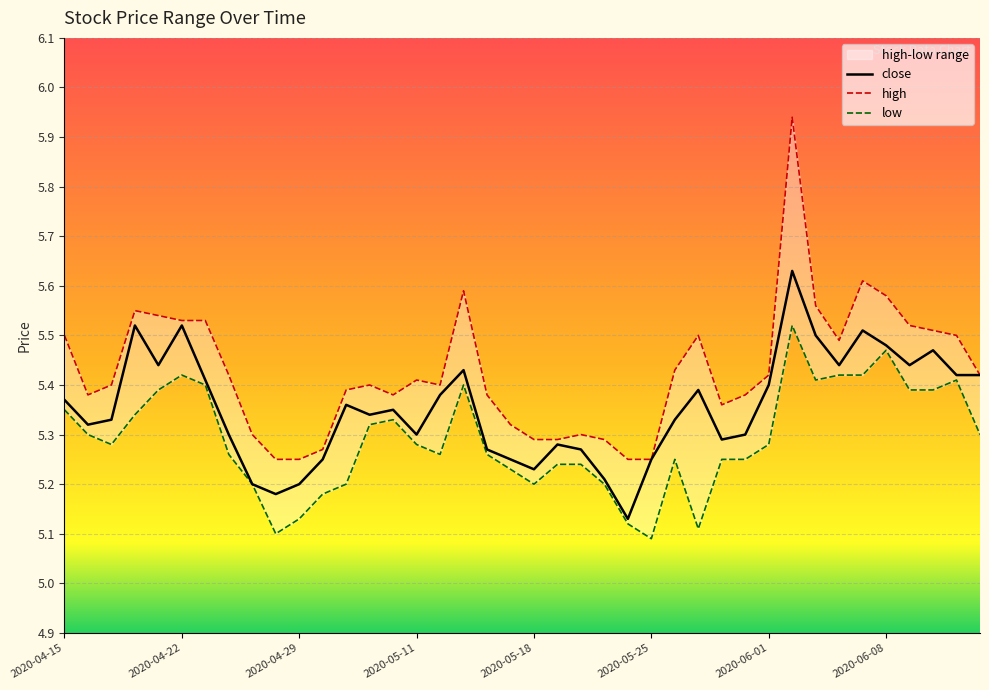

Reading left to right, transcribe all the data shown in this chart.

close: 2020-04-15=5.4	2020-04-16=5.3	2020-04-17=5.3	2020-04-20=5.5	2020-04-21=5.4	2020-04-22=5.5	2020-04-23=5.4	2020-04-24=5.3	2020-04-27=5.2	2020-04-28=5.2	2020-04-29=5.2	2020-04-30=5.2	2020-05-06=5.4	2020-05-07=5.3	2020-05-08=5.3	2020-05-11=5.3	2020-05-12=5.4	2020-05-13=5.4	2020-05-14=5.3	2020-05-15=5.2	2020-05-18=5.2	2020-05-19=5.3	2020-05-20=5.3	2020-05-21=5.2	2020-05-22=5.1	2020-05-25=5.2	2020-05-26=5.3	2020-05-27=5.4	2020-05-28=5.3	2020-05-29=5.3	2020-06-01=5.4	2020-06-02=5.6	2020-06-03=5.5	2020-06-04=5.4	2020-06-05=5.5	2020-06-08=5.5	2020-06-09=5.4	2020-06-10=5.5	2020-06-11=5.4	2020-06-12=5.4
high: 2020-04-15=5.5	2020-04-16=5.4	2020-04-17=5.4	2020-04-20=5.5	2020-04-21=5.5	2020-04-22=5.5	2020-04-23=5.5	2020-04-24=5.4	2020-04-27=5.3	2020-04-28=5.2	2020-04-29=5.2	2020-04-30=5.3	2020-05-06=5.4	2020-05-07=5.4	2020-05-08=5.4	2020-05-11=5.4	2020-05-12=5.4	2020-05-13=5.6	2020-05-14=5.4	2020-05-15=5.3	2020-05-18=5.3	2020-05-19=5.3	2020-05-20=5.3	2020-05-21=5.3	2020-05-22=5.2	2020-05-25=5.2	2020-05-26=5.4	2020-05-27=5.5	2020-05-28=5.4	2020-05-29=5.4	2020-06-01=5.4	2020-06-02=5.9	2020-06-03=5.6	2020-06-04=5.5	2020-06-05=5.6	2020-06-08=5.6	2020-06-09=5.5	2020-06-10=5.5	2020-06-11=5.5	2020-06-12=5.4
low: 2020-04-15=5.3	2020-04-16=5.3	2020-04-17=5.3	2020-04-20=5.3	2020-04-21=5.4	2020-04-22=5.4	2020-04-23=5.4	2020-04-24=5.3	2020-04-27=5.2	2020-04-28=5.1	2020-04-29=5.1	2020-04-30=5.2	2020-05-06=5.2	2020-05-07=5.3	2020-05-08=5.3	2020-05-11=5.3	2020-05-12=5.3	2020-05-13=5.4	2020-05-14=5.3	2020-05-15=5.2	2020-05-18=5.2	2020-05-19=5.2	2020-05-20=5.2	2020-05-21=5.2	2020-05-22=5.1	2020-05-25=5.1	2020-05-26=5.2	2020-05-27=5.1	2020-05-28=5.2	2020-05-29=5.2	2020-06-01=5.3	2020-06-02=5.5	2020-06-03=5.4	2020-06-04=5.4	2020-06-05=5.4	2020-06-08=5.5	2020-06-09=5.4	2020-06-10=5.4	2020-06-11=5.4	2020-06-12=5.3